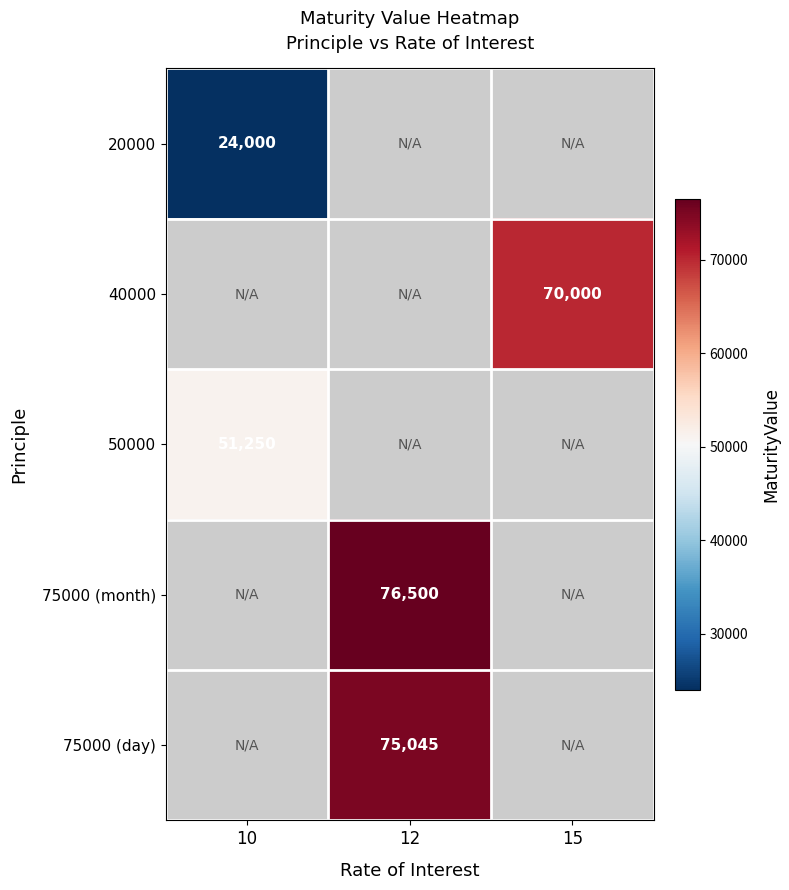

How many distinct data groups are displayed?

5